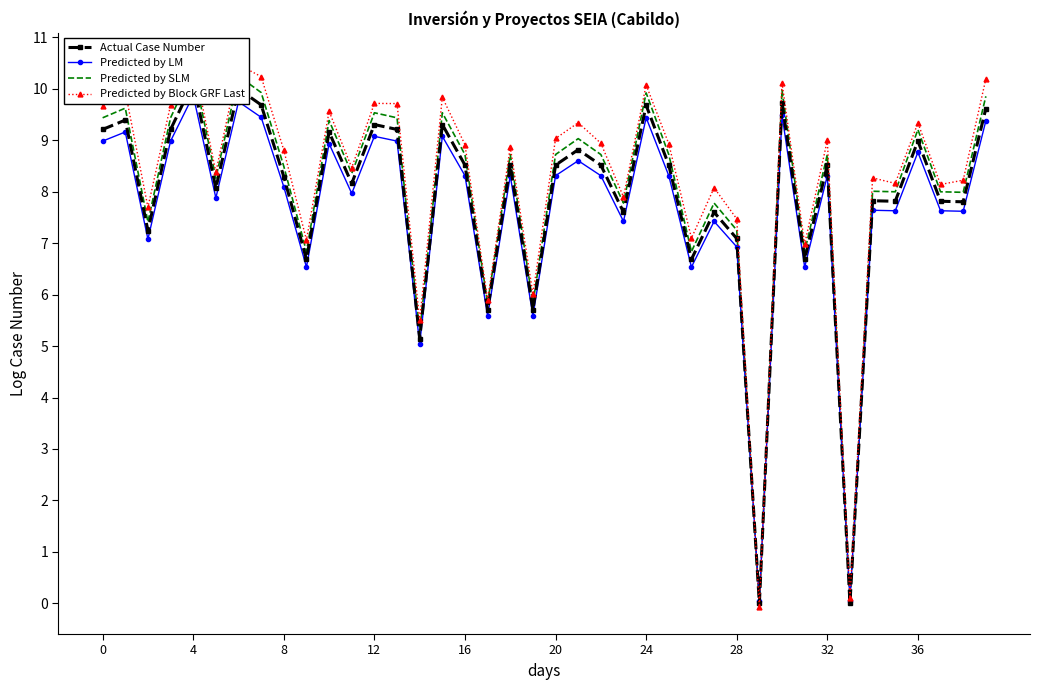

At how many categories does at least one series exceed 5?

38